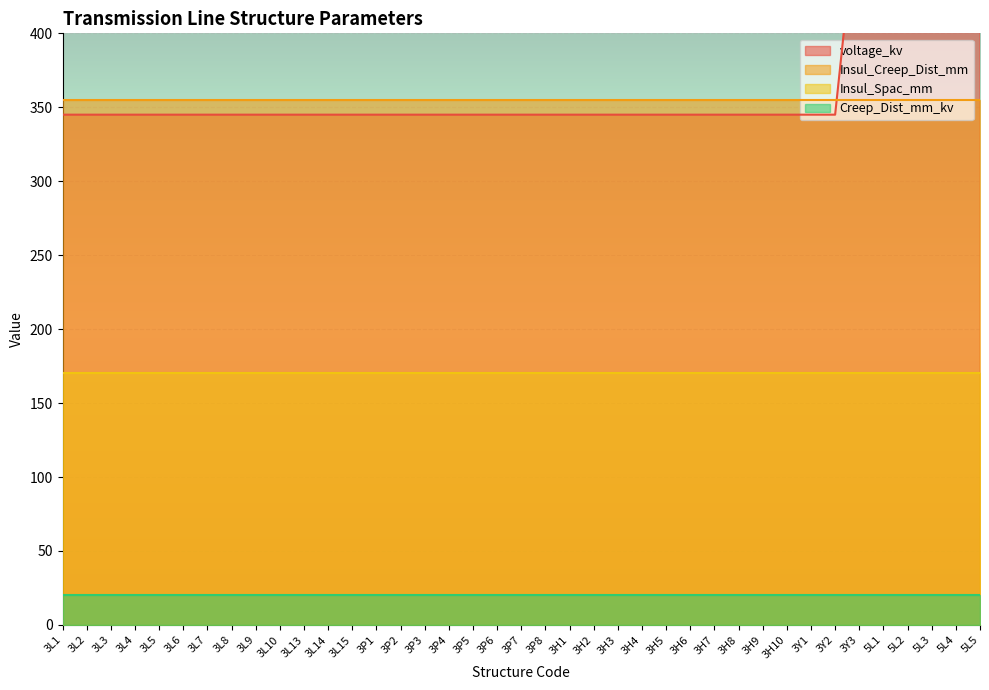

True or false: Insul_Spac_mm and voltage_kv intersect in this chart.

False